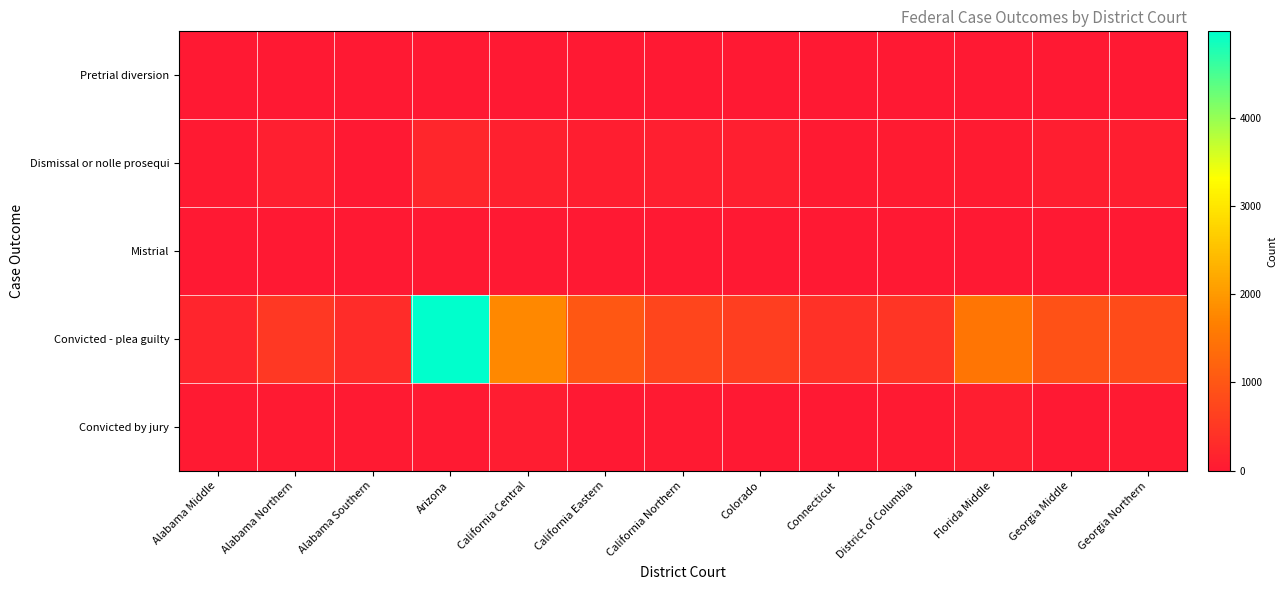

What is the total value across all series at California Central?

1986